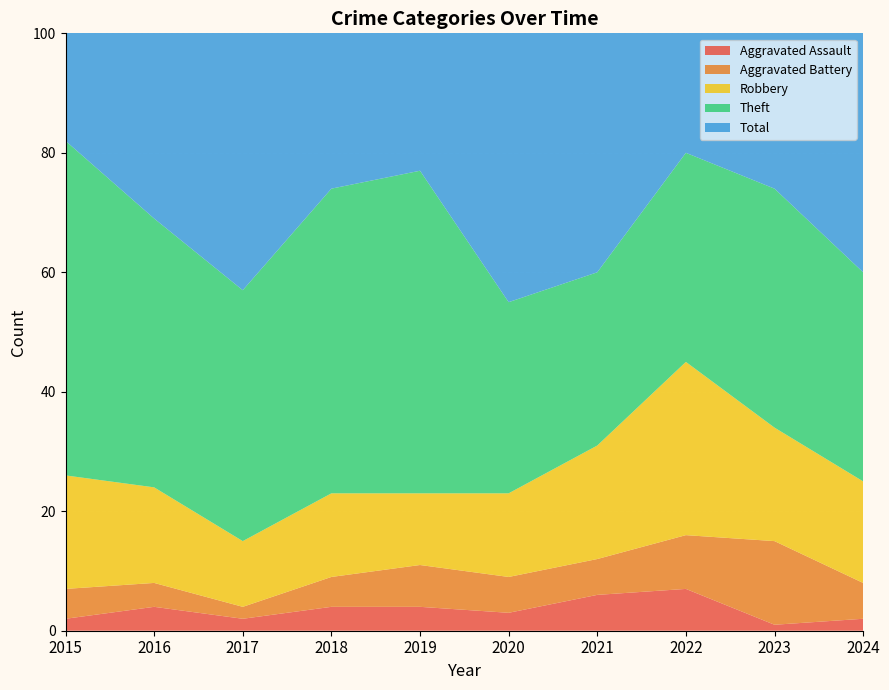

Reading left to right, extract all data points from this chart.

Aggravated Assault: 2	4	2	4	4	3	6	7	1	2
Aggravated Battery: 5	4	2	5	7	6	6	9	14	6
Robbery: 19	16	11	14	12	14	19	29	19	17
Theft: 56	45	42	51	54	32	29	35	40	35
Total: 82	70	59	74	77	56	60	82	76	61